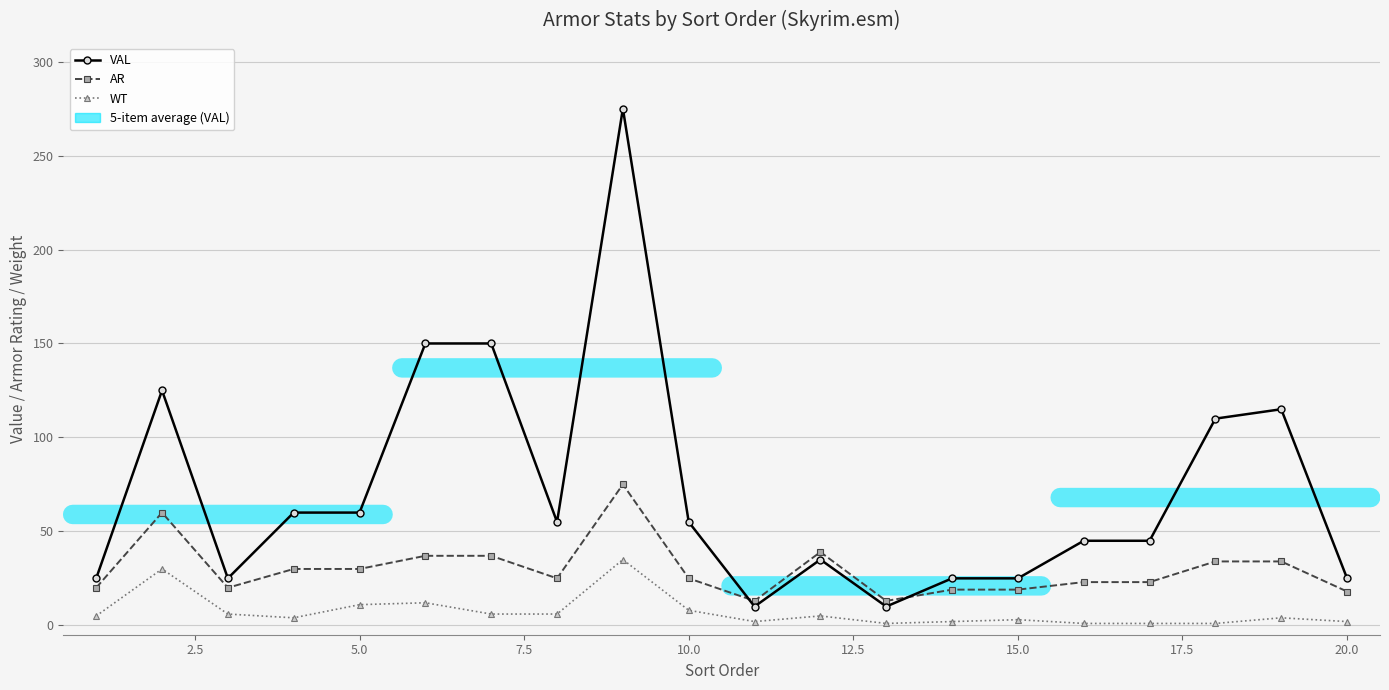

True or false: VAL and WT intersect in this chart.

False